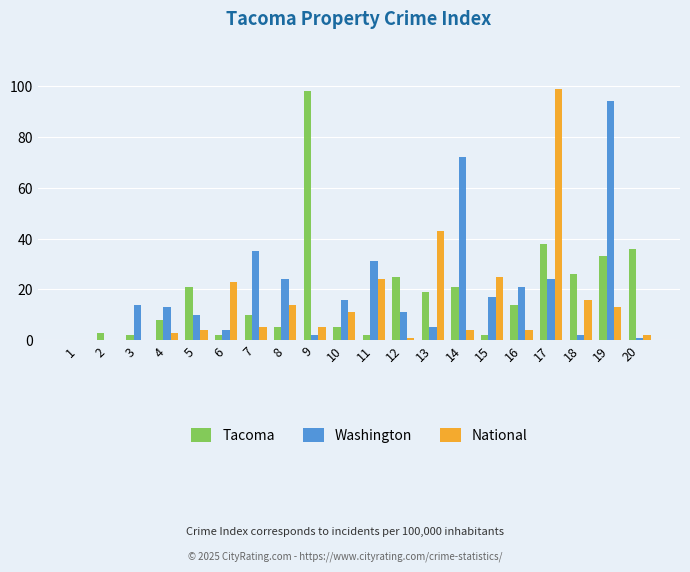

What is the sum of all Tacoma values?

370